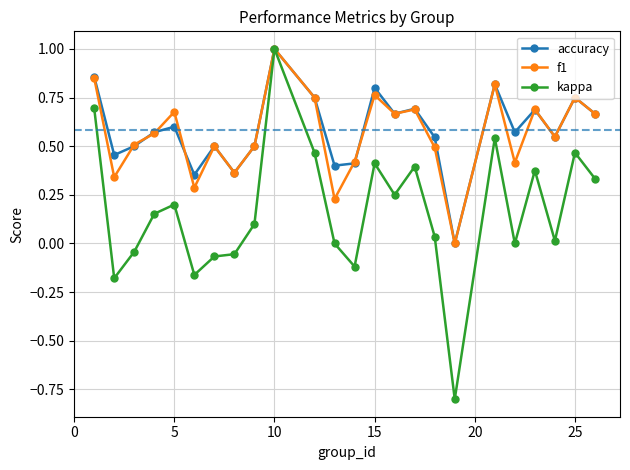

True or false: f1 has more than 2 points higher than both neighbors.

True